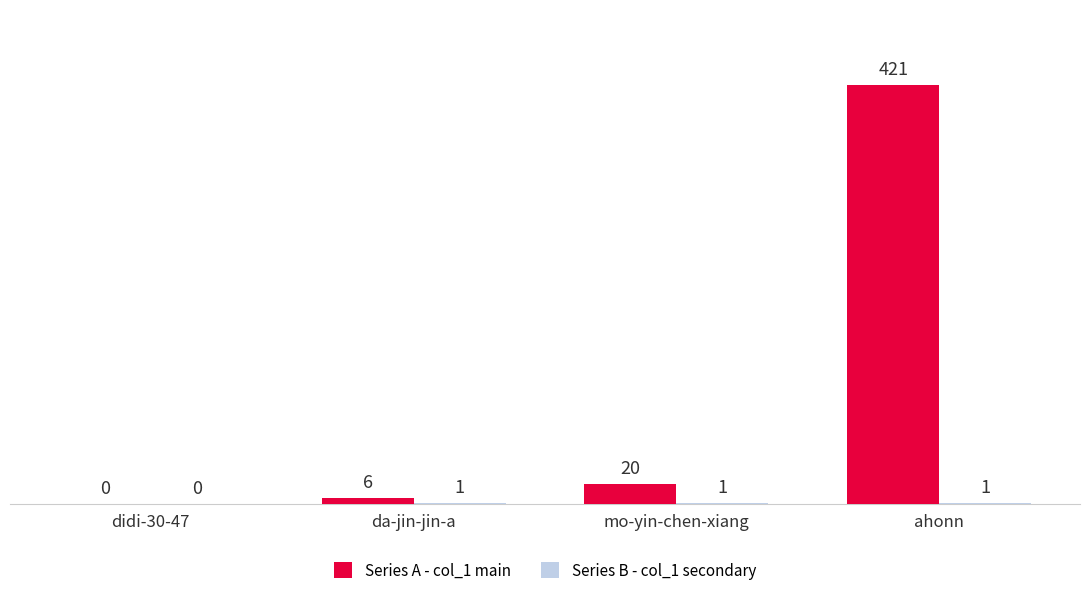

Which category has the highest value in the Series A - col_1 main series?

ahonn